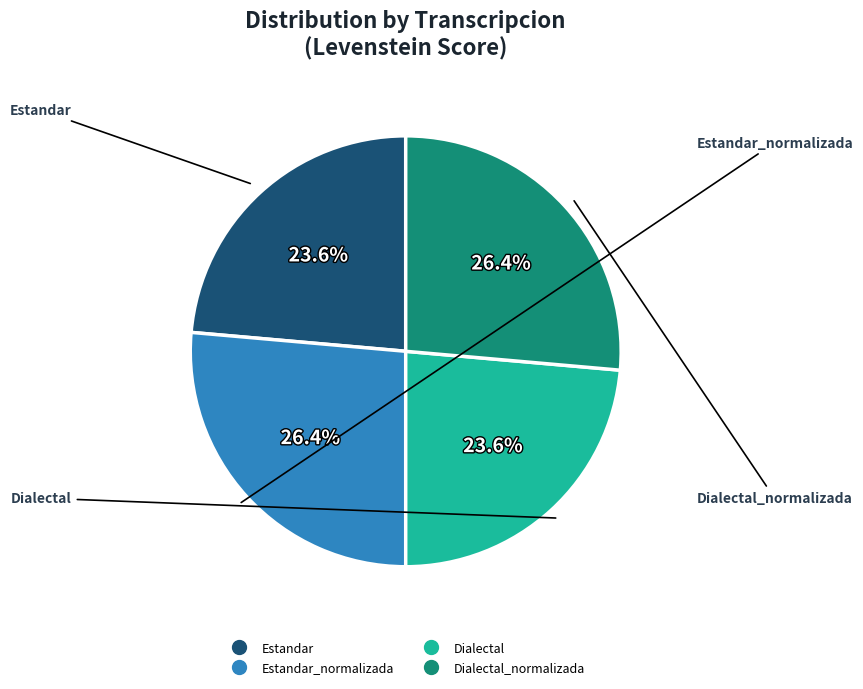

Does any single category account for the majority?

No